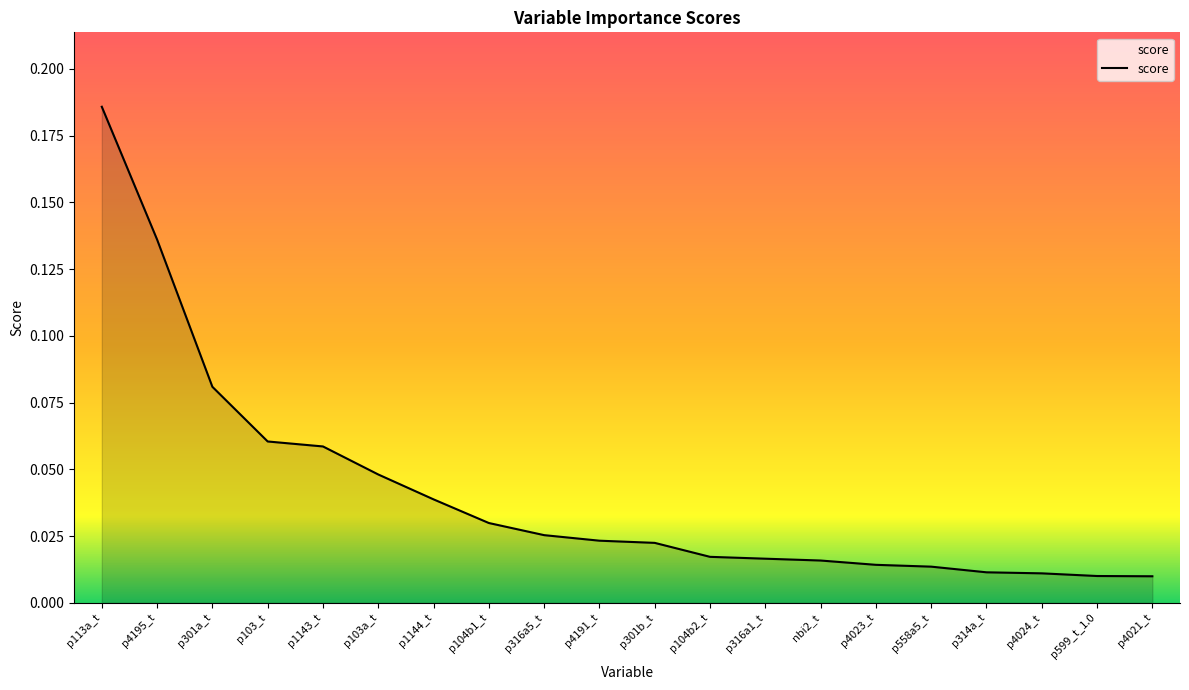

At which category does the chart reach its peak across all series?

p113a_t